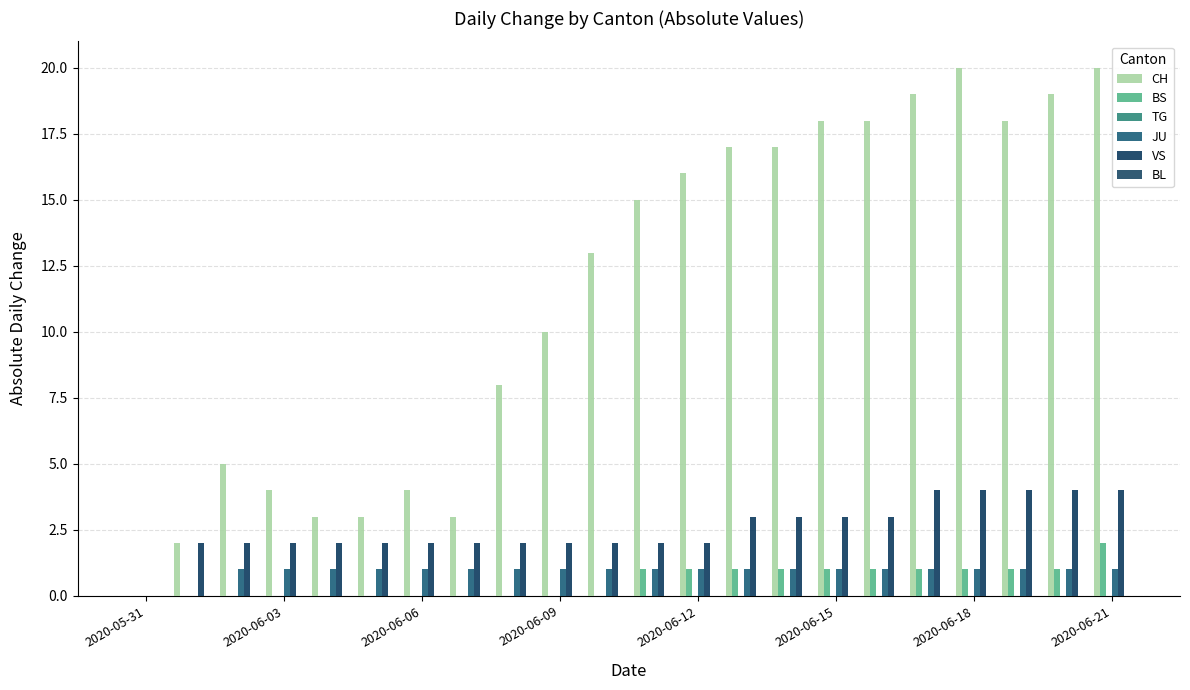

How many groups of bars are there?

22